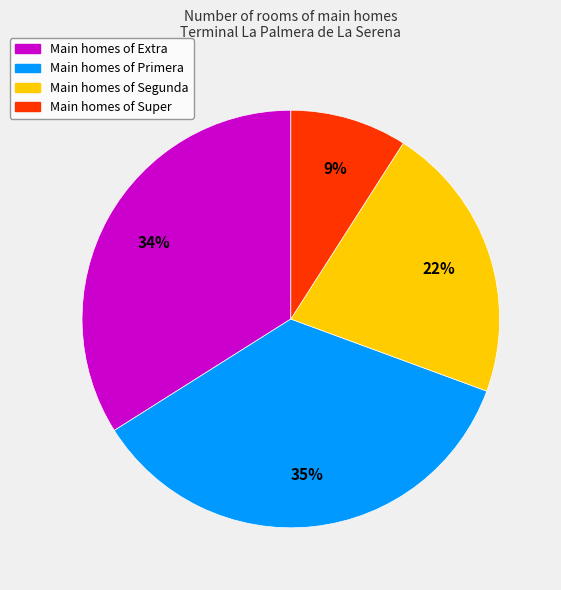

Does any single category account for the majority?

No